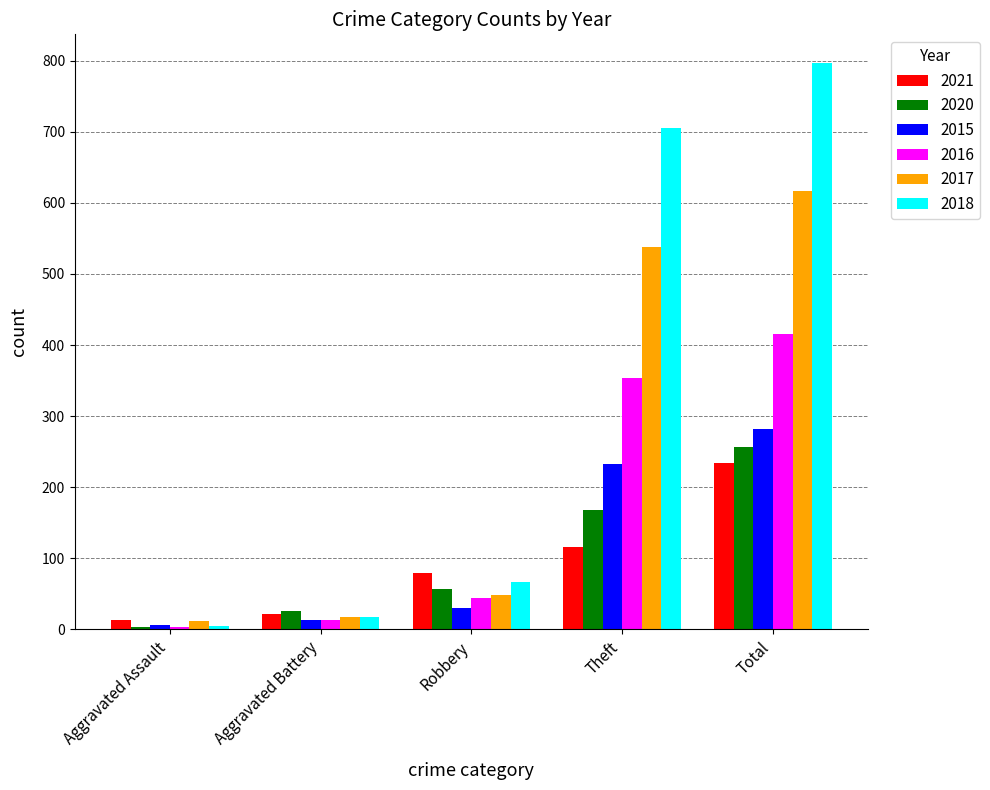

At which category is the sum across all series the highest?

Total